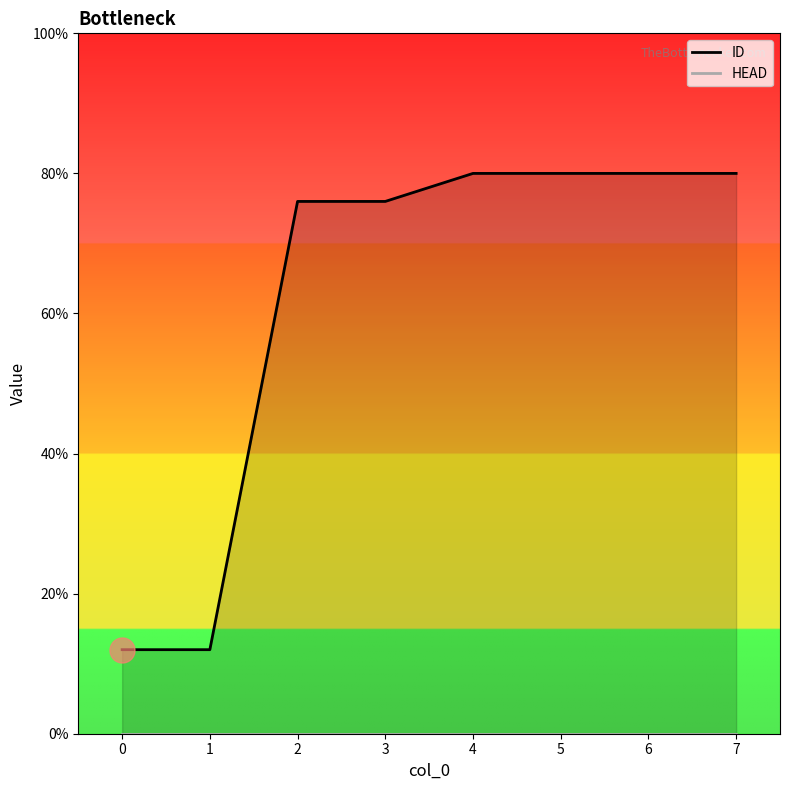

What is the maximum value shown in the chart?

20